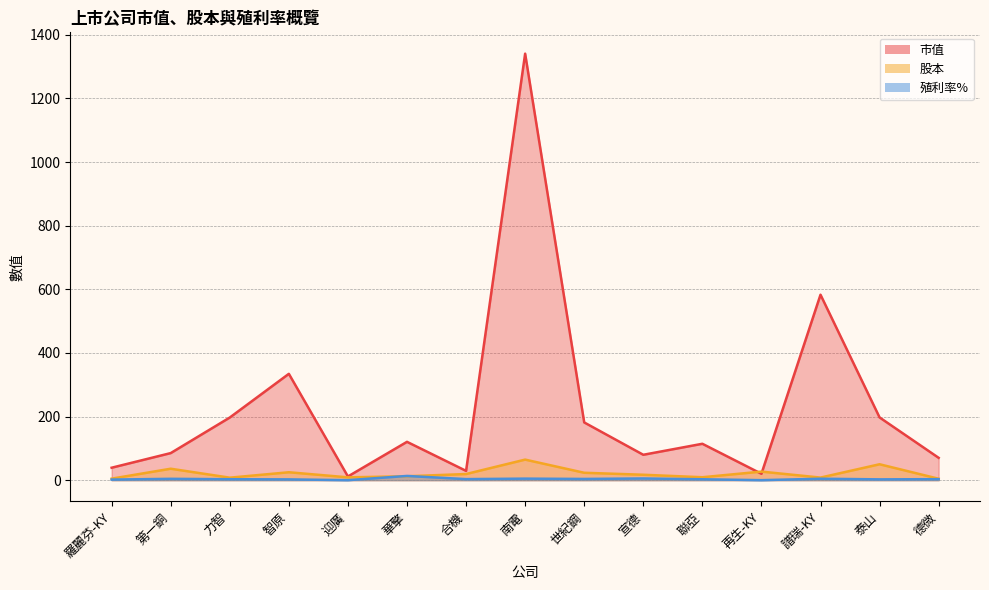

Reading left to right, what are all the values shown in this chart?

市值: 39.1	85.1	196.9	334.3	11.6	120.5	29.2	1340.8	181.5	79.8	114.4	20.1	583.0	197.2	70.2
股本: 4.7	36.0	7.8	24.9	8.9	12.3	19.3	64.6	23.2	17.0	9.2	26.9	8.1	50.0	4.4
殖利率%: 1.8	4.2	3.0	2.5	0.0	13.3	3.3	4.8	3.8	5.3	2.8	0.0	4.5	2.5	3.2